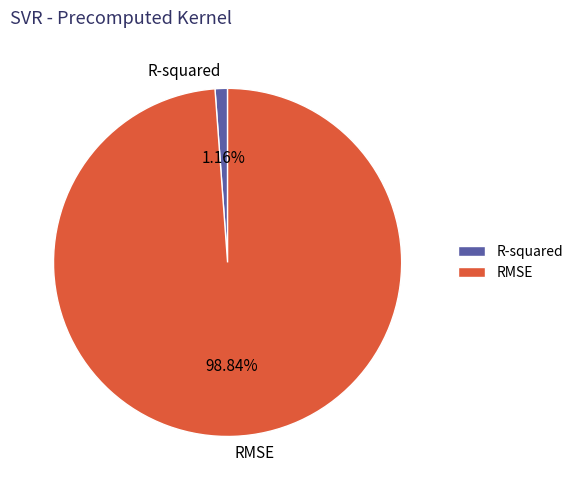

Which category has the smallest portion of the pie?

R-squared